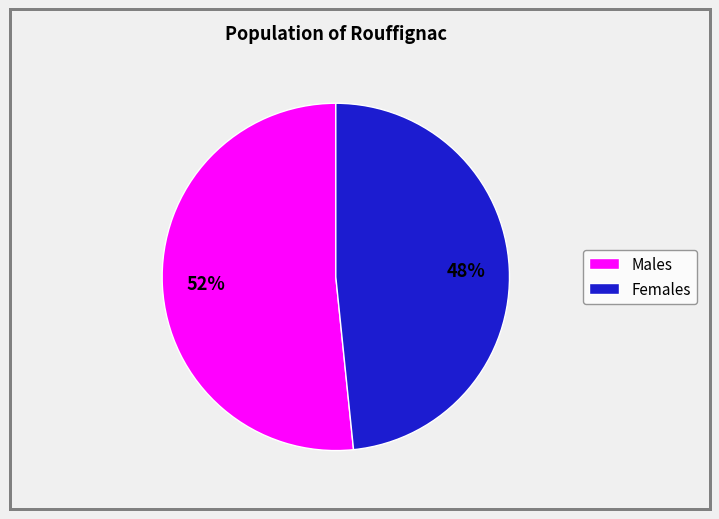

Combined, do Females and Males account for over 50%?

Yes